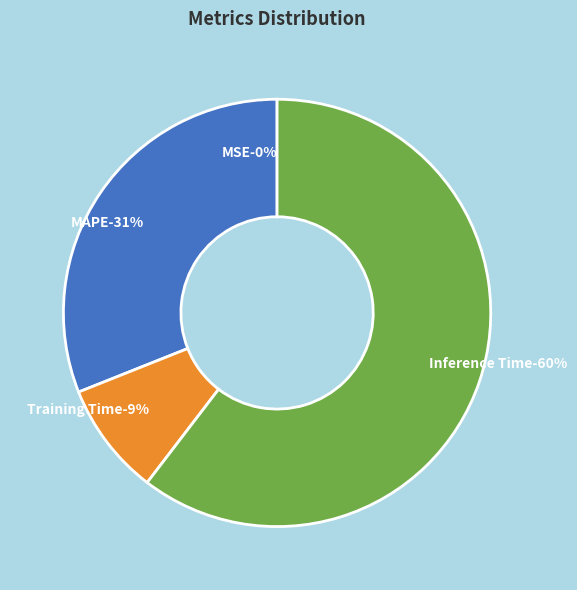

Count the number of slices in the pie.

5